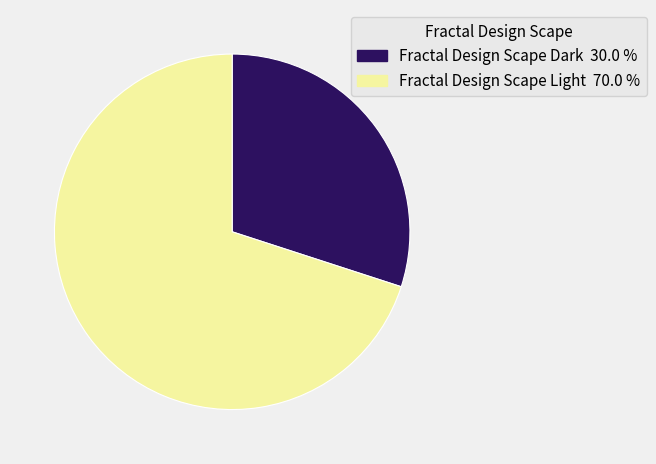

How many slices are in this pie chart?

2